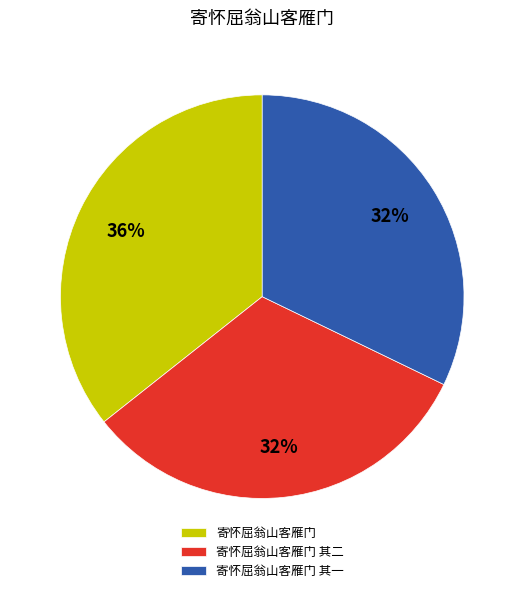

To the nearest percent, what percentage of the pie is 寄怀屈翁山客雁门?

36%